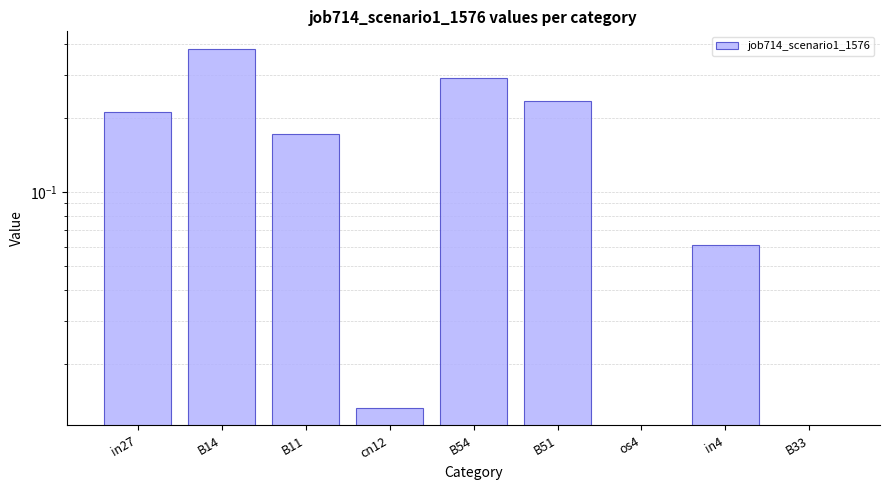

Reading right to left, transcribe all the data shown in this chart.

B33=0.0	in4=0.1	os4=0.0	B51=0.2	B54=0.3	cn12=0.0	B11=0.2	B14=0.4	in27=0.2